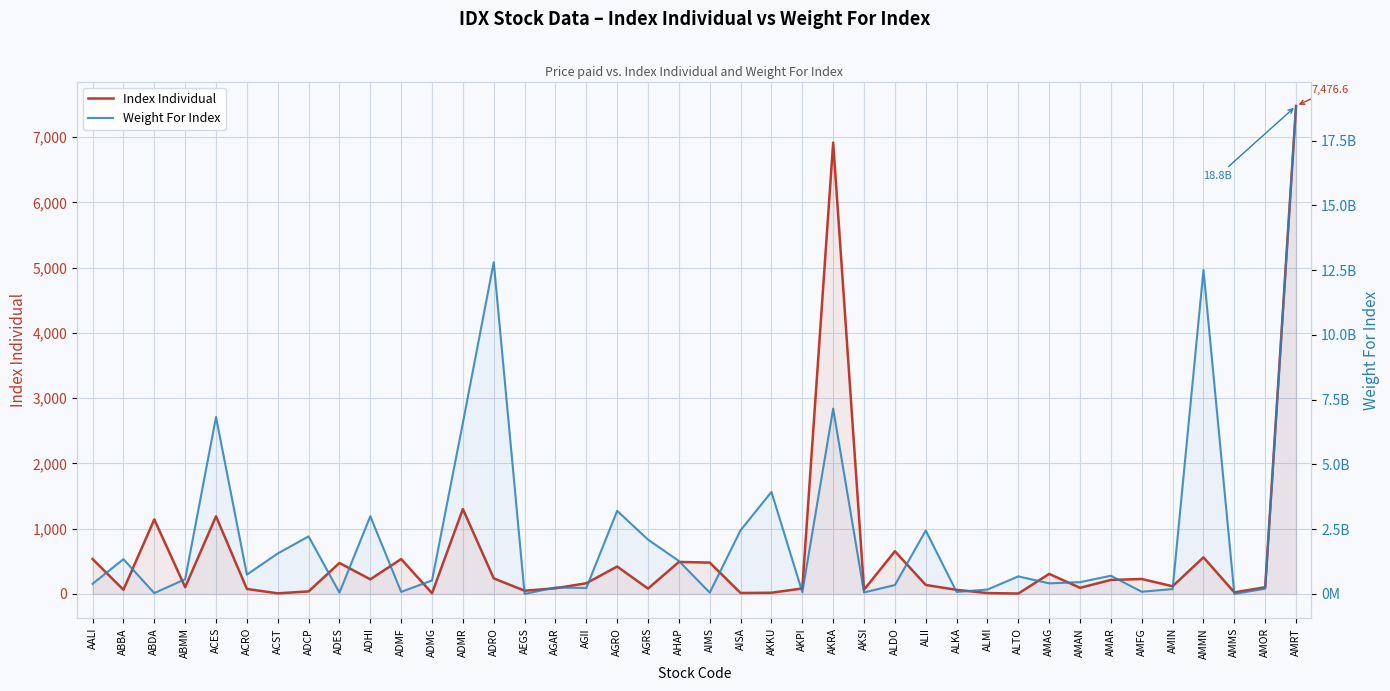

Does the chart display data point markers on the line(s)?

No